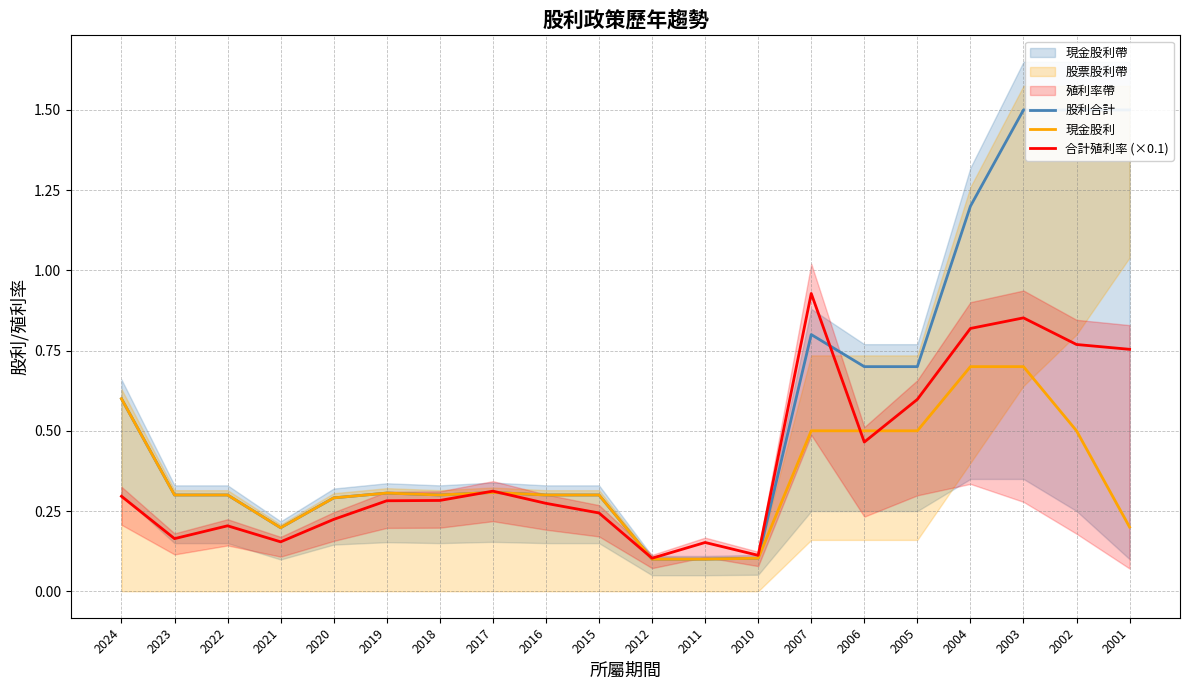

What is the difference between the 現金股利 values at 2012 and 2023?

0.2